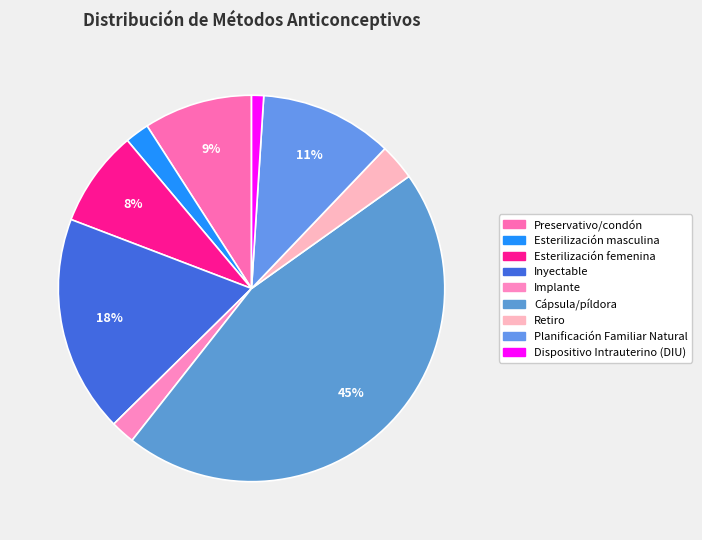

Rank the categories by value from highest to lowest.

Cápsula/píldora, Inyectable, Planificación Familiar Natural, Preservativo/condón, Esterilización femenina, Retiro, Esterilización masculina, Implante, Dispositivo Intrauterino (DIU)